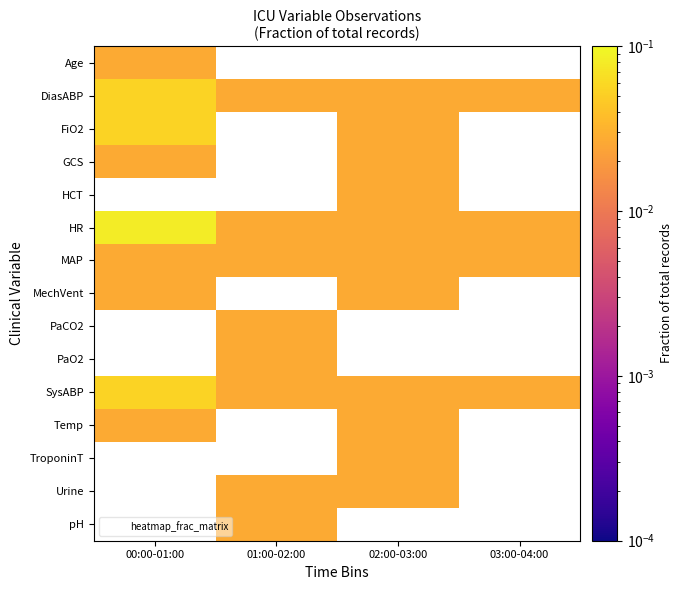

Which category has the lowest value in the HCT series?

00:00-01:00